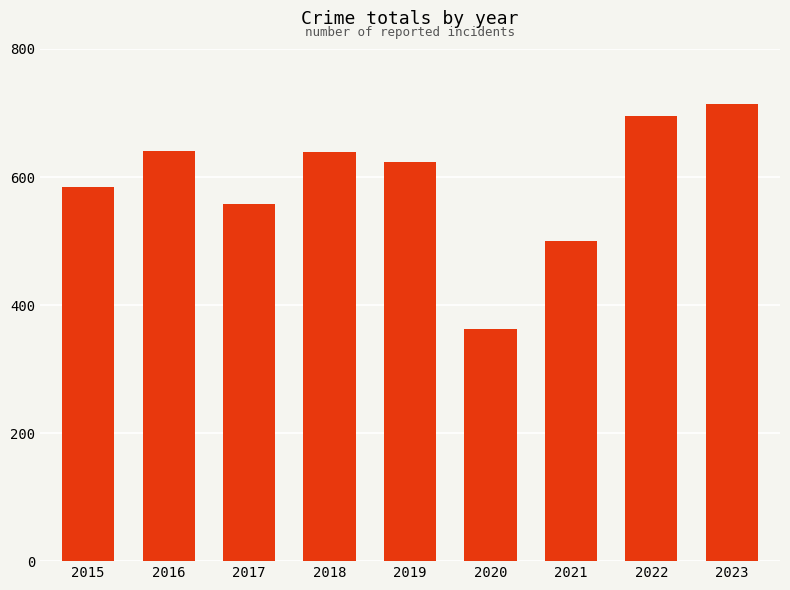

The value at 2016 is 641. True or false?

True